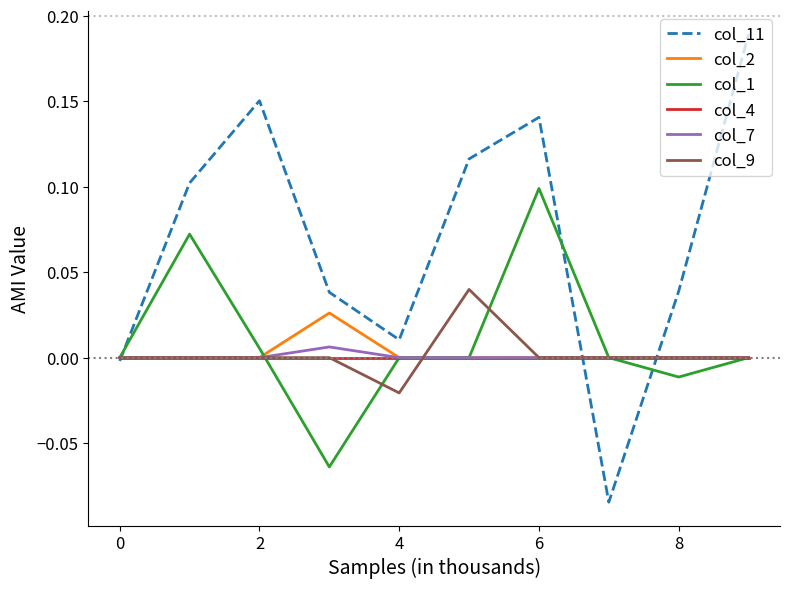

Which series has the widest spread of values?

col_11